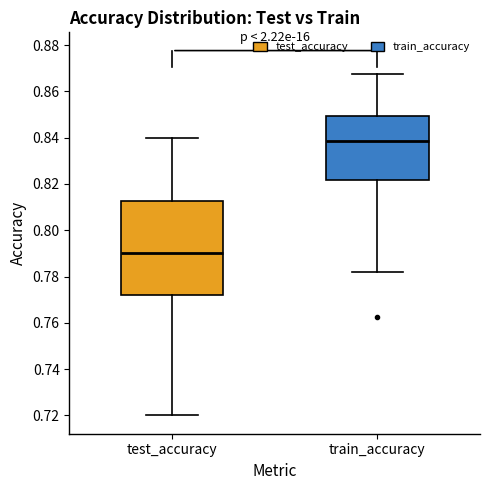

Which box has the highest median line?

train_accuracy